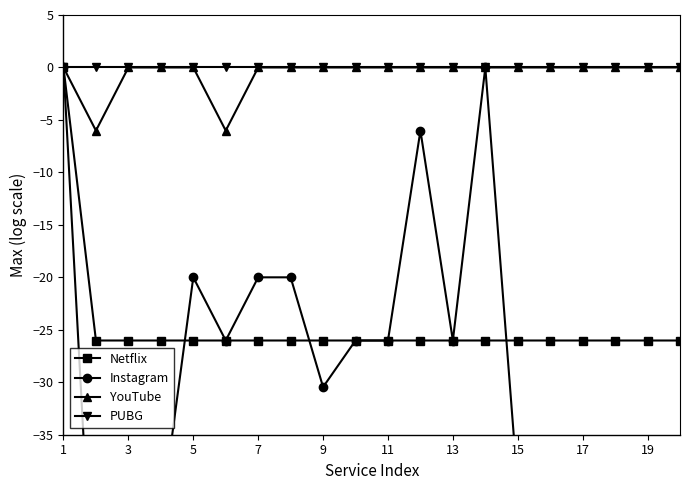

Reading left to right, what are all the values shown in this chart?

Netflix: 0.0	-26.0	-26.0	-26.0	-26.0	-26.0	-26.0	-26.0	-26.0	-26.0	-26.0	-26.0	-26.0	-26.0	-26.0	-26.0	-26.0	-26.0	-26.0	-26.0
Instagram: 0.0	-57.1	-50.8	-43.1	-20.0	-26.0	-20.0	-20.0	-30.5	-26.0	-26.0	-6.0	-26.0	0.0	-40.0	-40.0	-40.0	-40.0	-40.0	-40.0
YouTube: 0.0	-6.0	0.0	0.0	0.0	-6.0	0.0	0.0	0.0	0.0	0.0	0.0	0.0	0.0	0.0	0.0	0.0	0.0	0.0	0.0
PUBG: 0.0	0.0	0.0	0.0	0.0	0.0	0.0	0.0	0.0	0.0	0.0	0.0	0.0	0.0	0.0	0.0	0.0	0.0	0.0	0.0